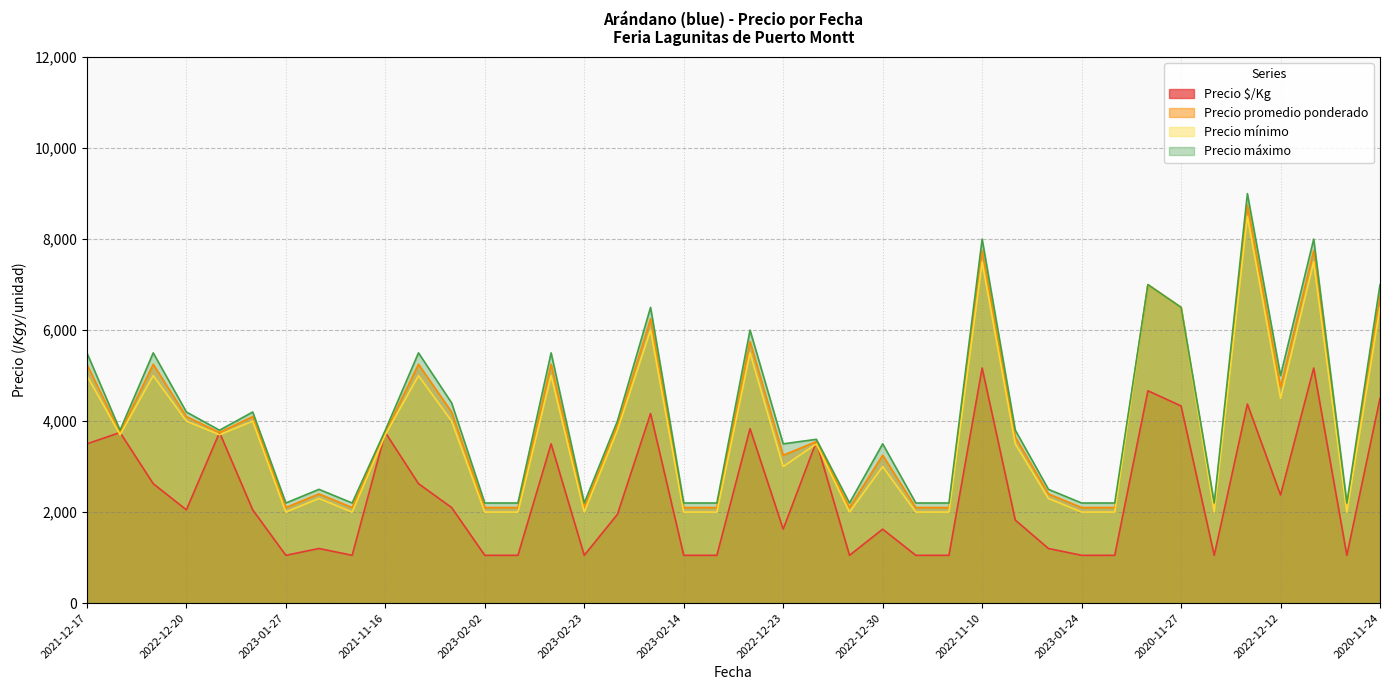

The Precio mínimo series shows 3000 at 2022-12-30. True or false?

True